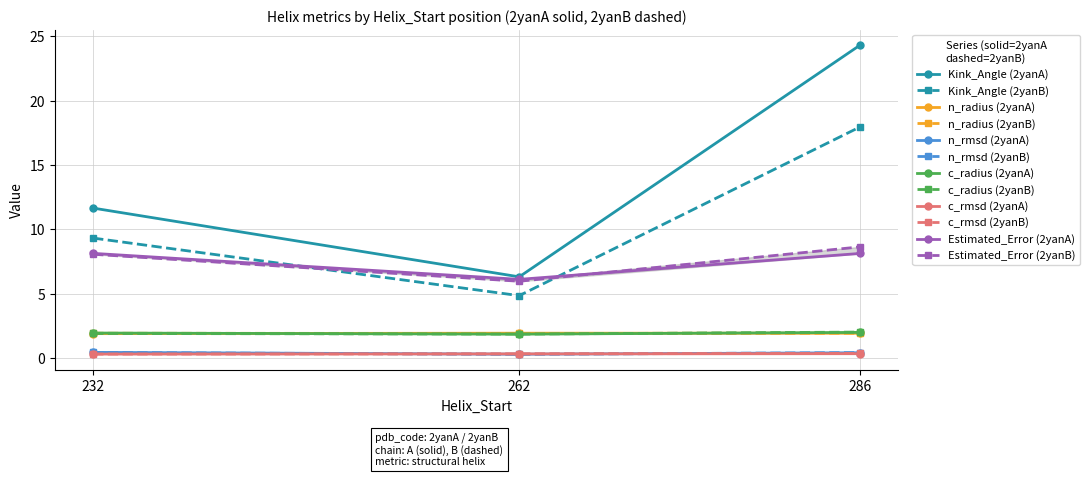

True or false: c_radius and c_rmsd cross at least once.

False